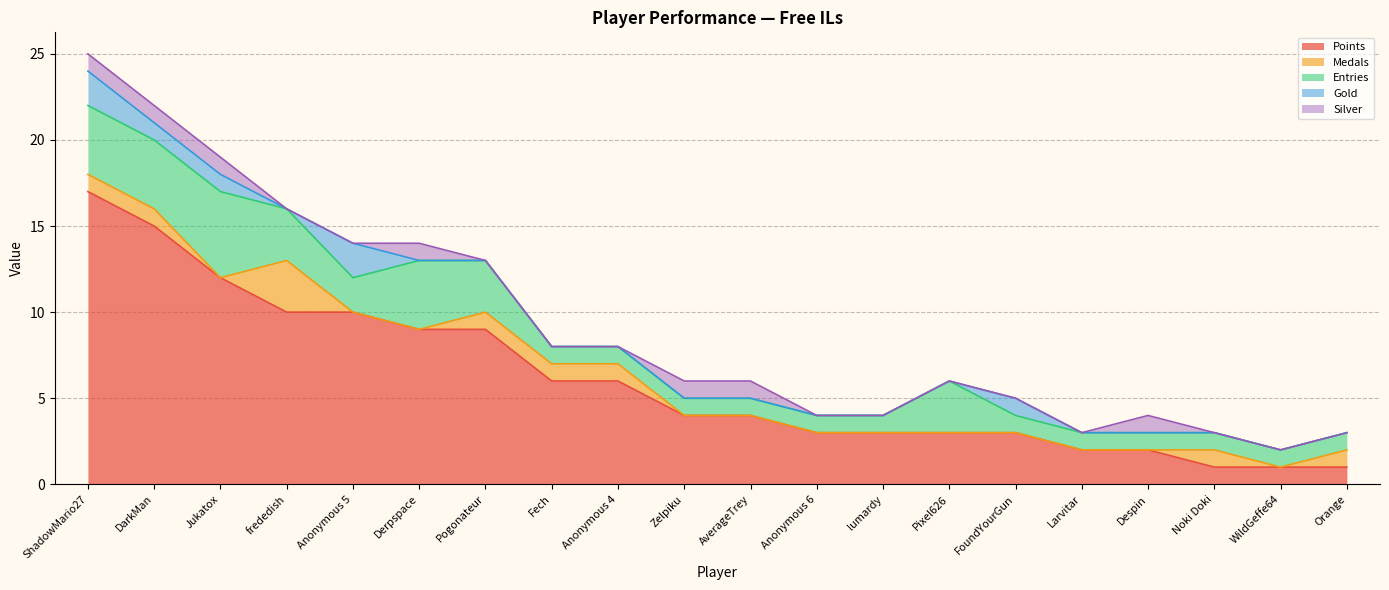

True or false: Points has more than 0 points higher than both neighbors.

False